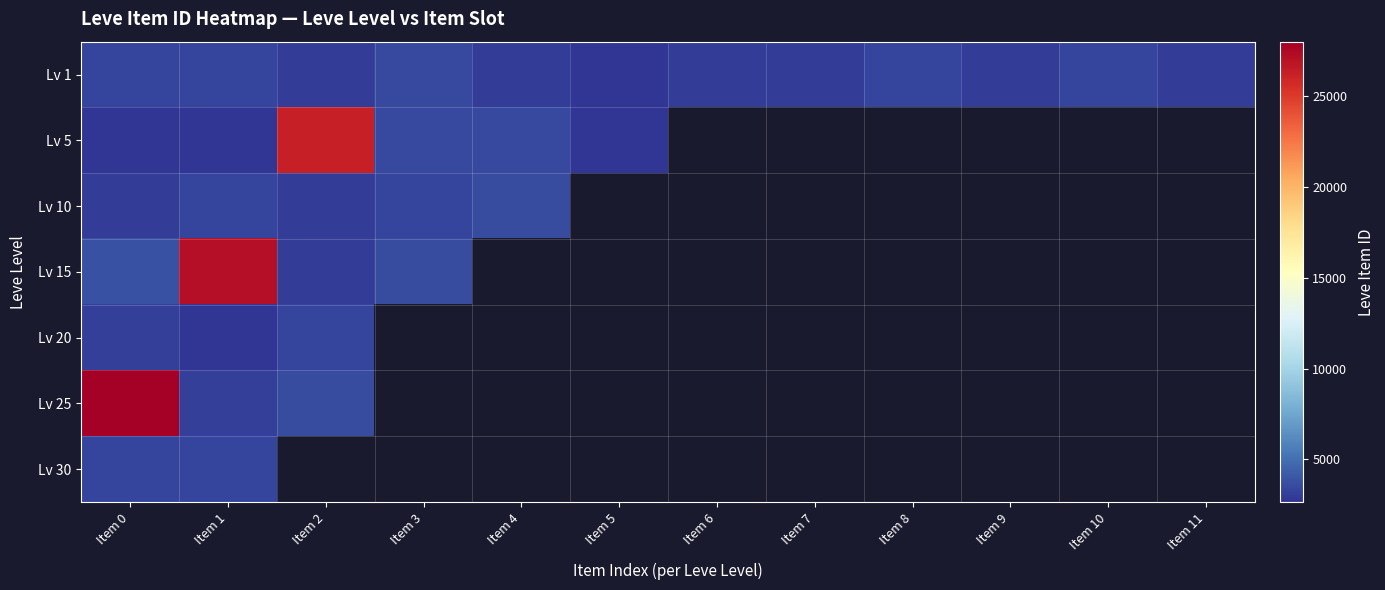

Which label corresponds to the smallest value in the chart?

Item 0